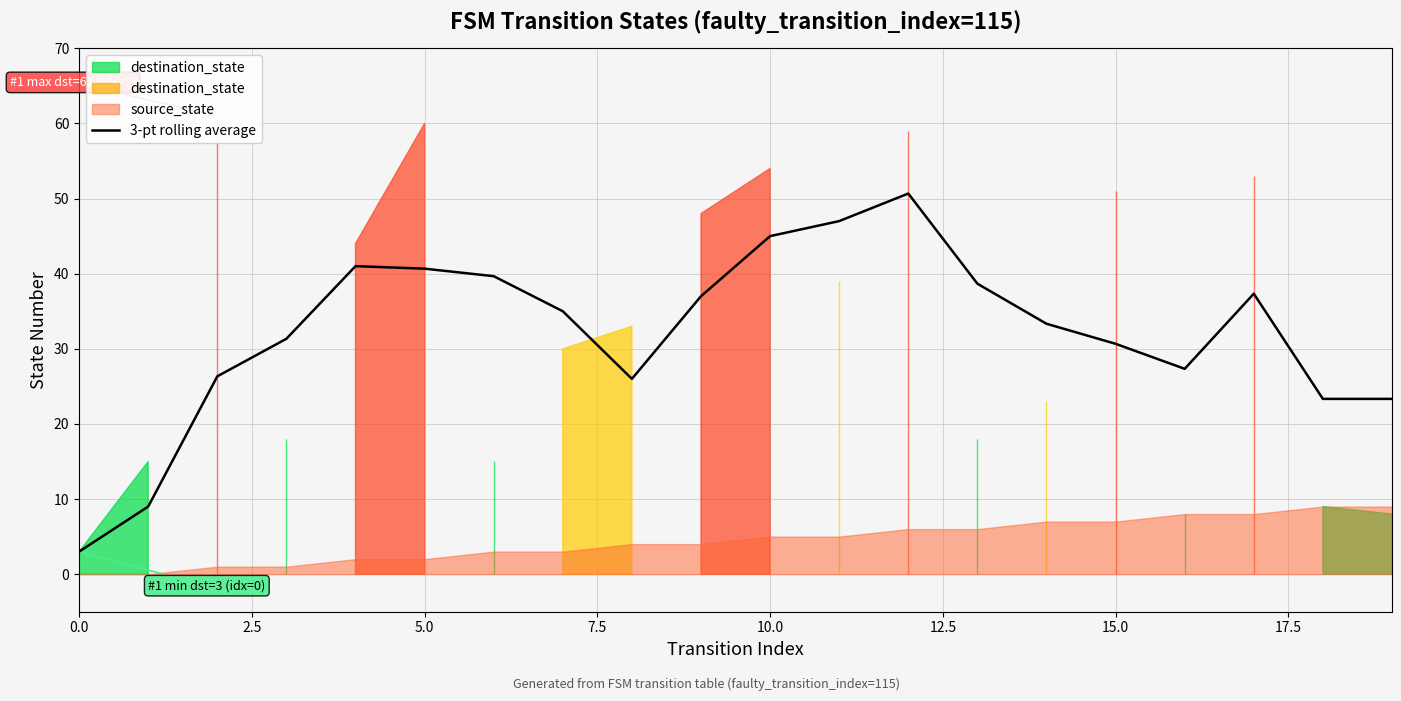

What is the sum of all values?

645.7